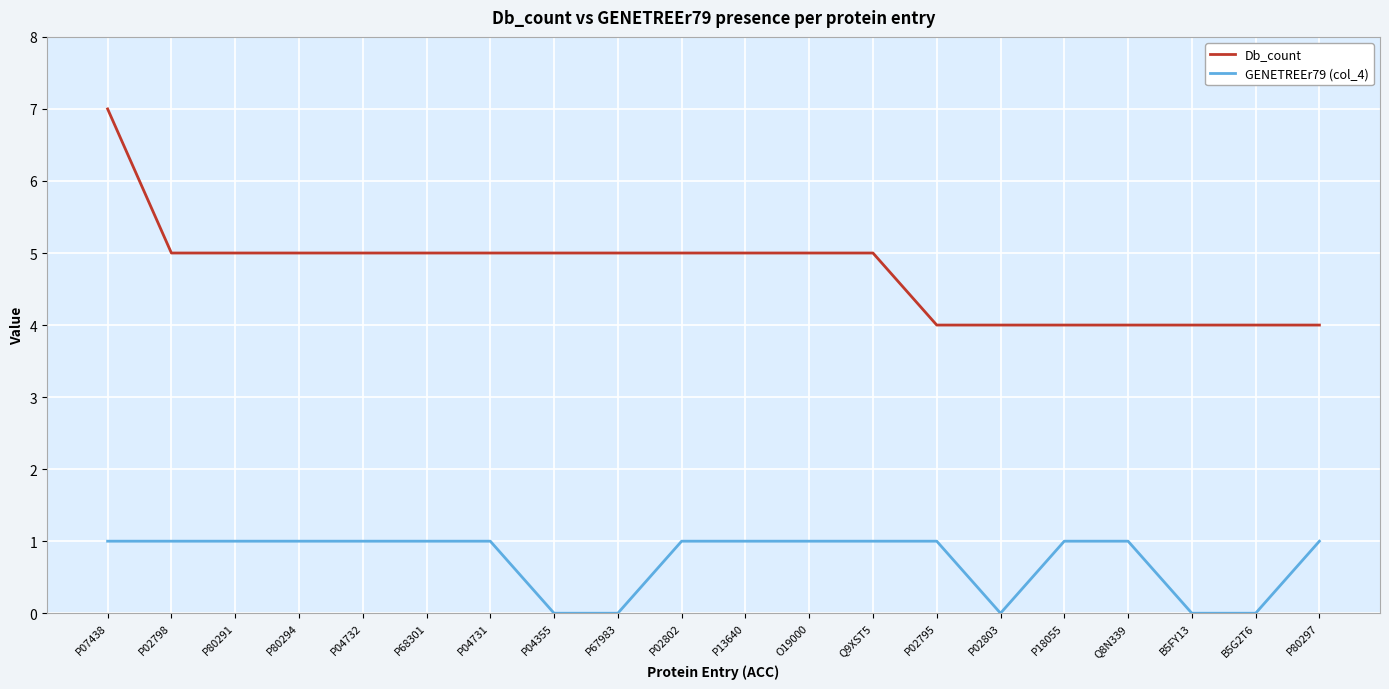

True or false: Db_count and GENETREEr79 (col_4) cross at least once.

False